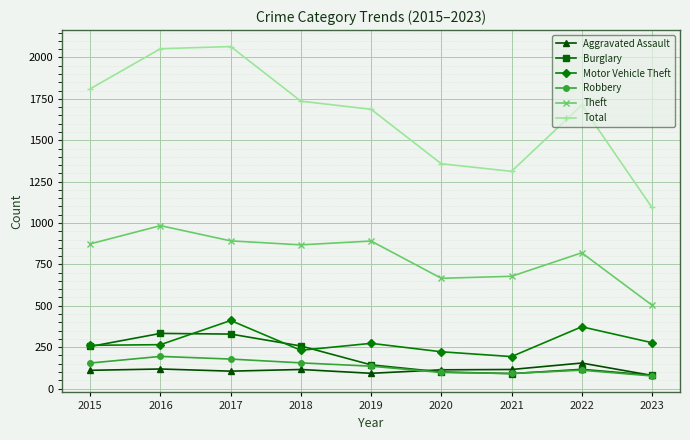

How many categories are shown in the chart?

9